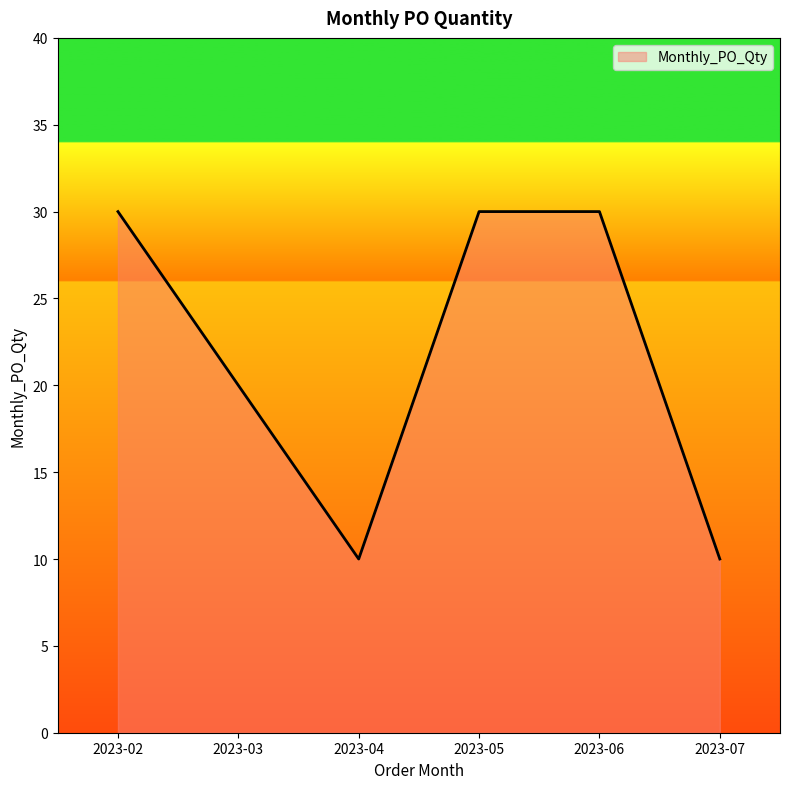

What is the sum of the values at 2023-07 and 2023-02?

40